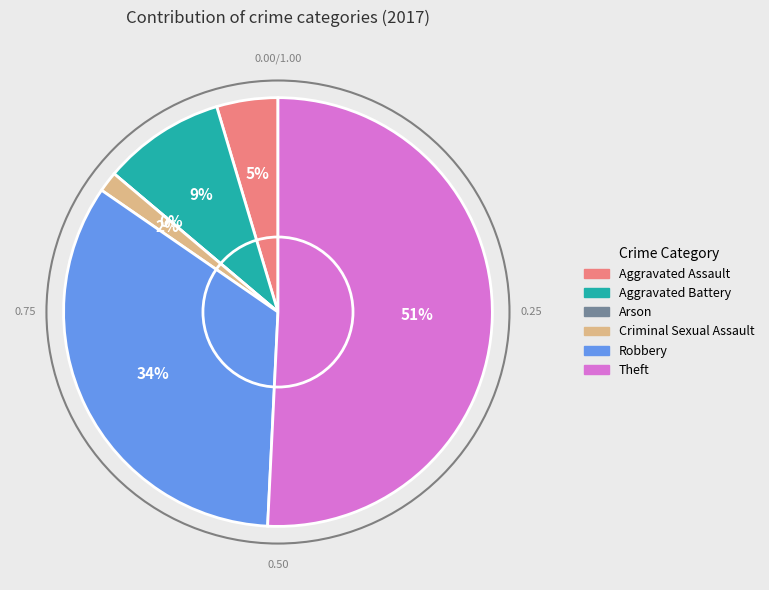

How much of the chart is everything except Aggravated Assault?

95.4%